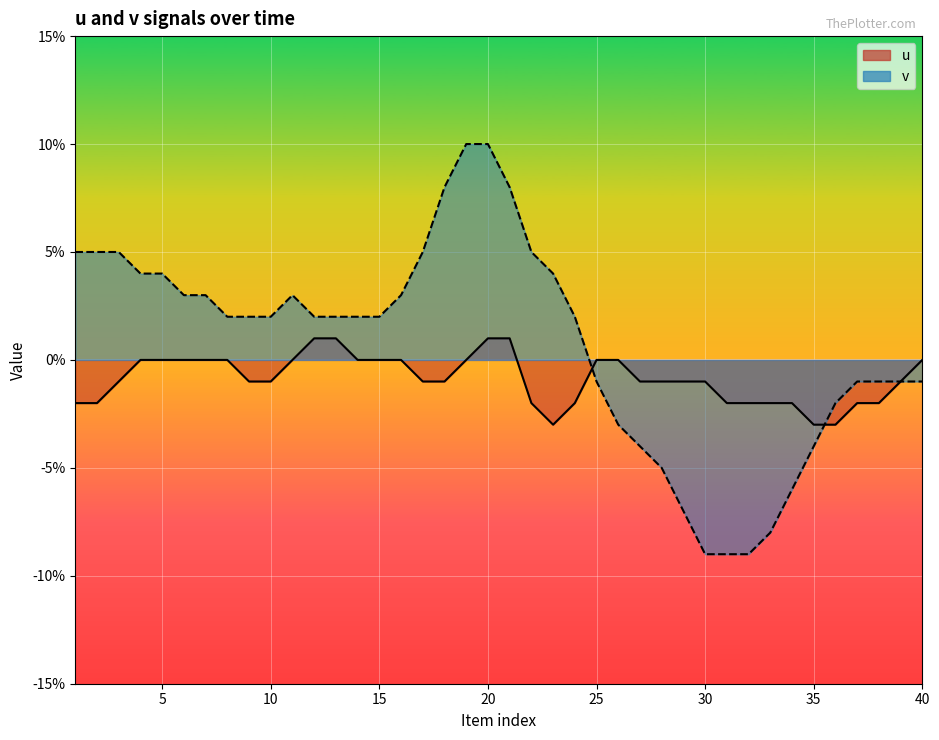

The v series shows 0.0 at 5. True or false?

False